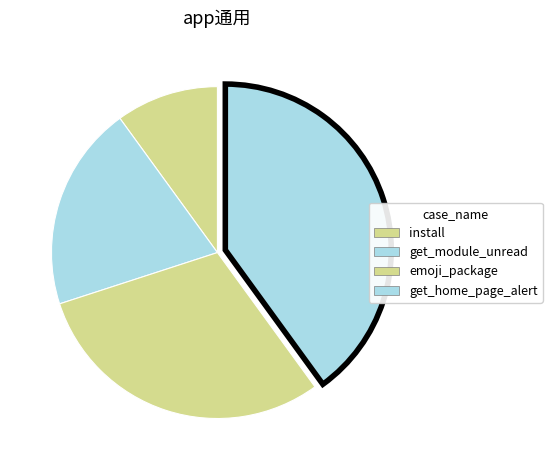

How many slices are in this pie chart?

4